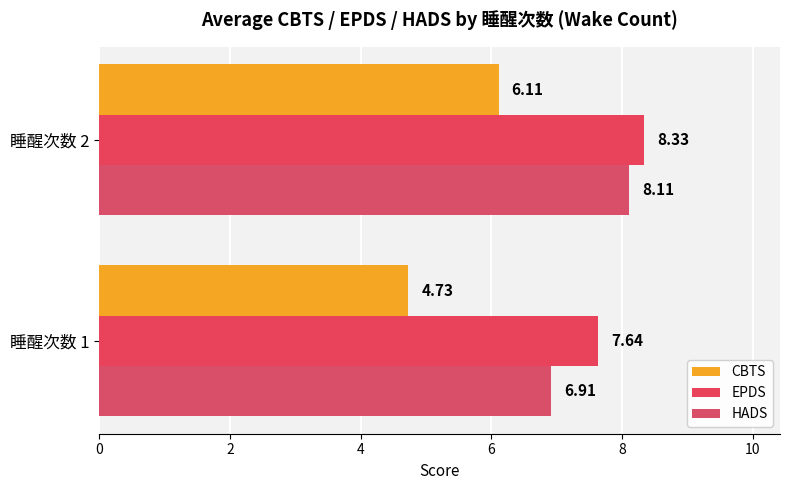

What are all the series names shown in the legend?

CBTS, EPDS, HADS